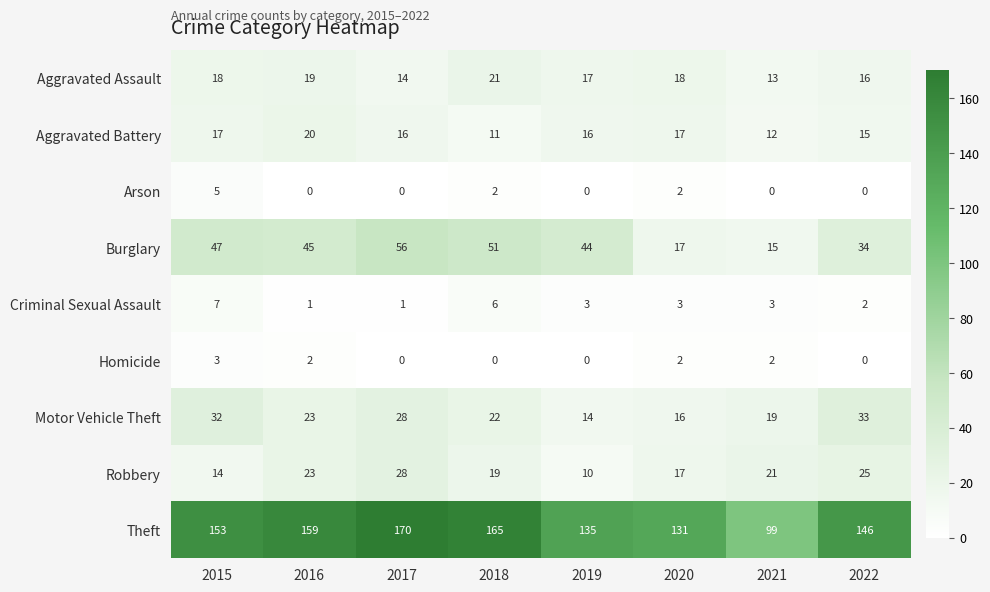

What is the difference between the maximum and minimum values in the Theft series?

71